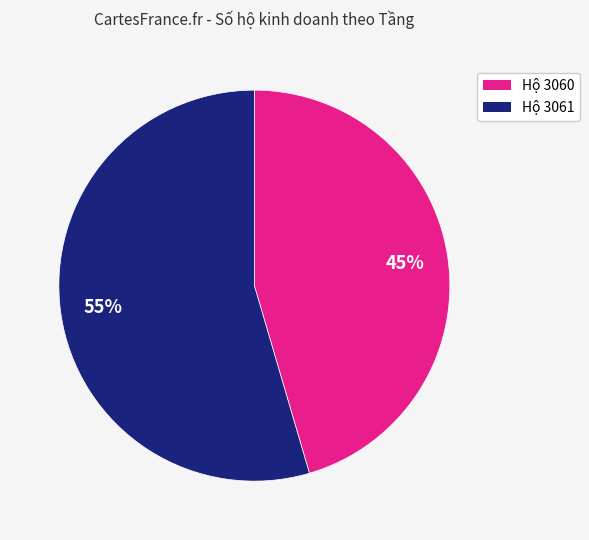

How many slices are in this pie chart?

2